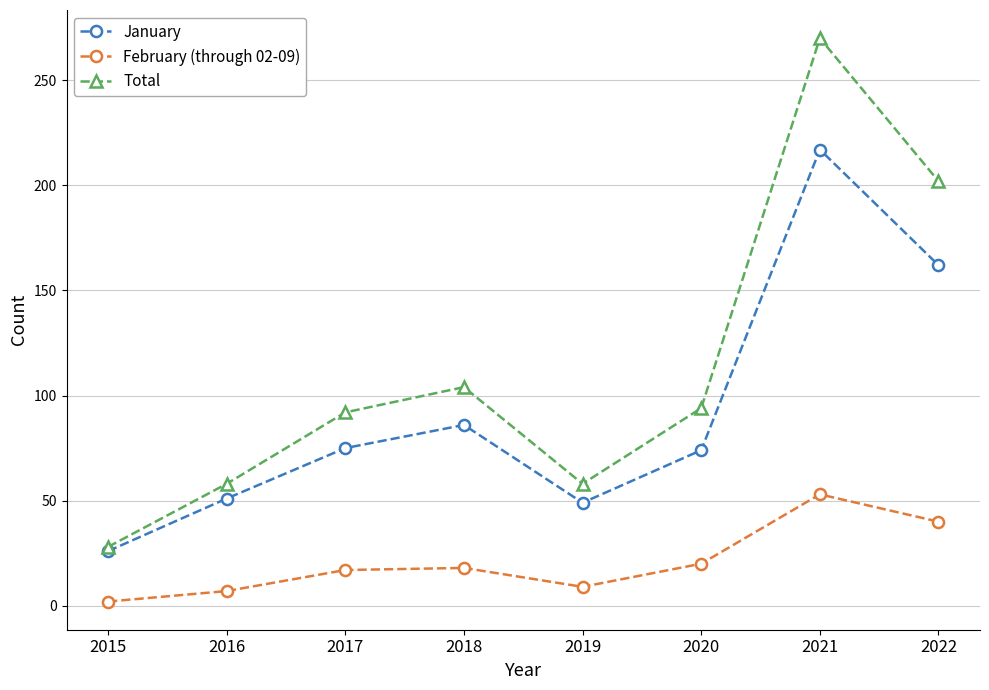

Is the value of Total at 2016 greater than the value of January at 2019?

Yes